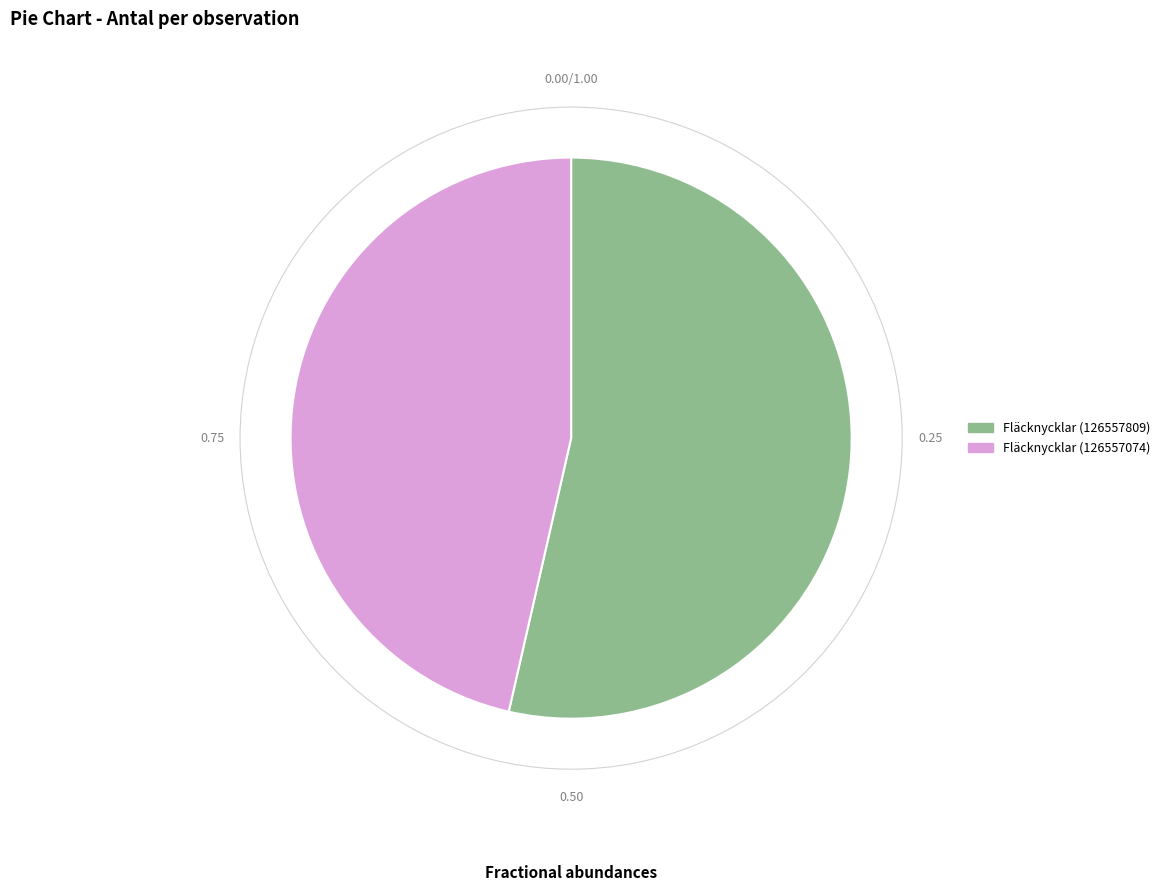

Do Fläcknycklar (126557809) and Fläcknycklar (126557074) together represent more than half of the pie?

Yes